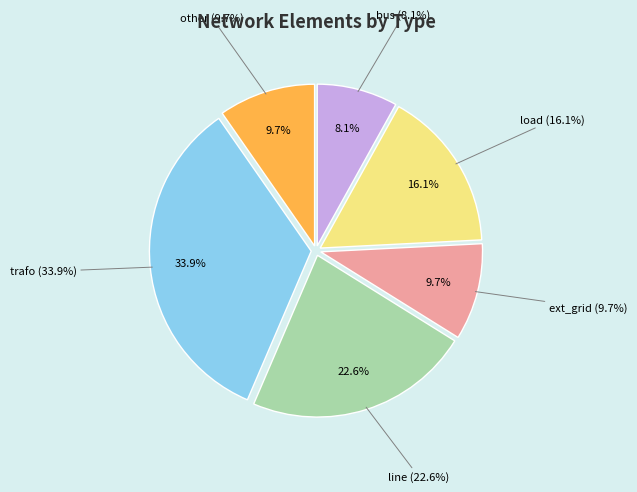

How many segments does this pie chart have?

6